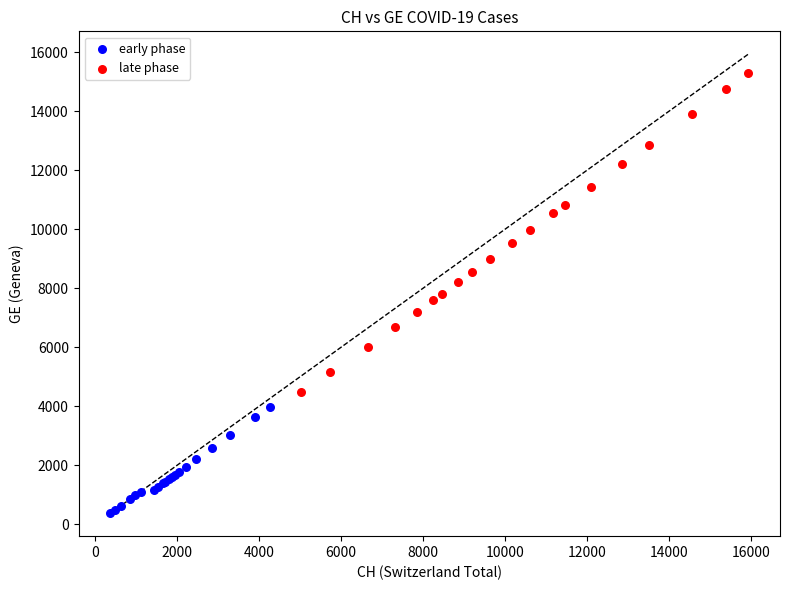

Which series has the largest Y range (max minus min)?

late phase